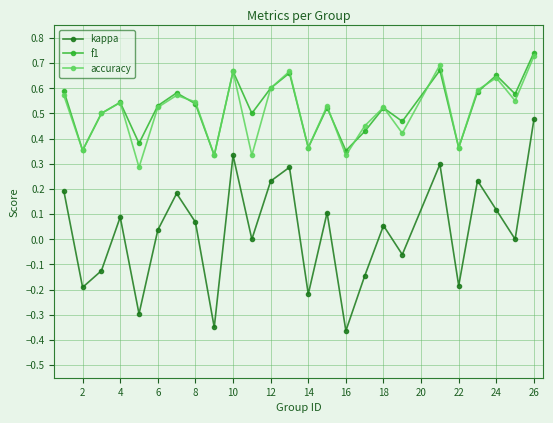

True or false: accuracy has more than 1 interior local peaks.

True